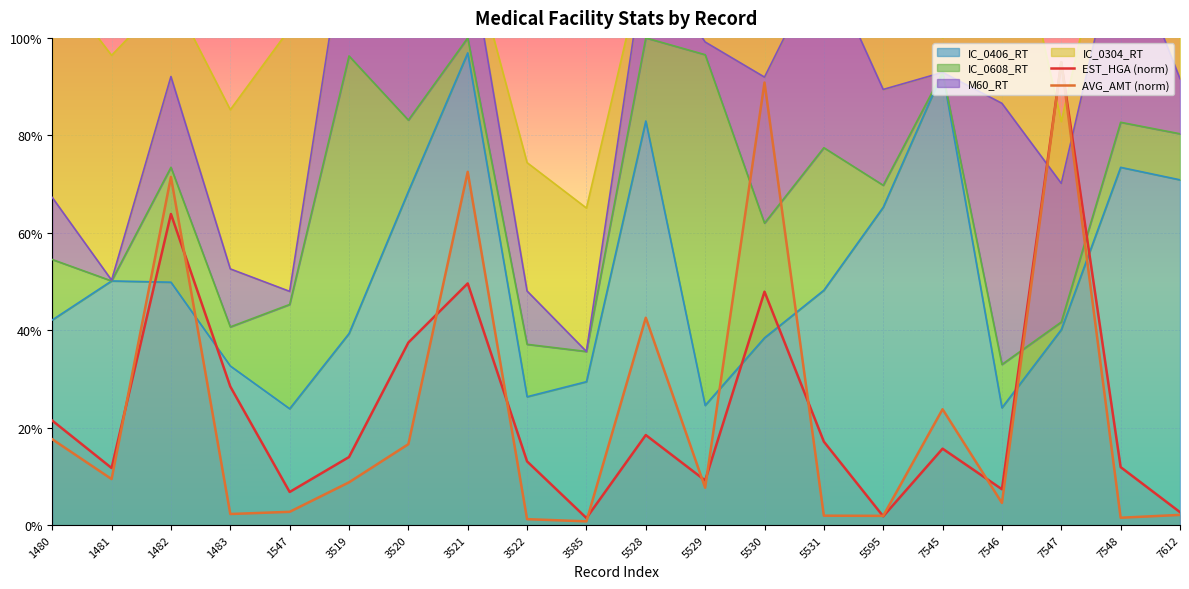

Reading left to right, extract all data points from this chart.

EST_HGA (norm): 1480=21.5	1481=11.7	1482=63.9	1483=28.4	1547=6.8	3519=14.0	3520=37.5	3521=49.6	3522=13.1	3585=1.5	5528=18.5	5529=9.2	5530=47.9	5531=17.1	5595=1.8	7545=15.7	7546=7.4	7547=95.0	7548=11.9	7612=2.7
AVG_AMT (norm): 1480=17.6	1481=9.5	1482=71.5	1483=2.3	1547=2.7	3519=8.8	3520=16.6	3521=72.5	3522=1.2	3585=0.8	5528=42.6	5529=7.7	5530=90.8	5531=1.9	5595=1.9	7545=23.8	7546=4.6	7547=95.0	7548=1.5	7612=2.1